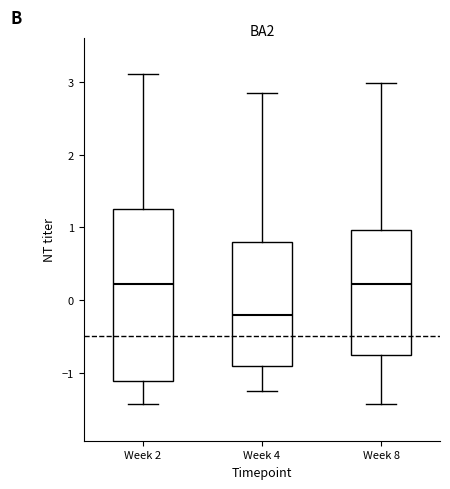

Reading left to right, transcribe this box plot: for each box, give where its median line is, the range the box spans, and where its two whiskers end, as read against the y-axis. The values are not printed on the chart, so give them approximately, as read against the axis.

Week 2: median 0.2, box -1.1 to 1.3, whiskers -1.4 to 3.1
Week 4: median -0.2, box -0.9 to 0.8, whiskers -1.3 to 2.9
Week 8: median 0.2, box -0.8 to 1.0, whiskers -1.4 to 3.0